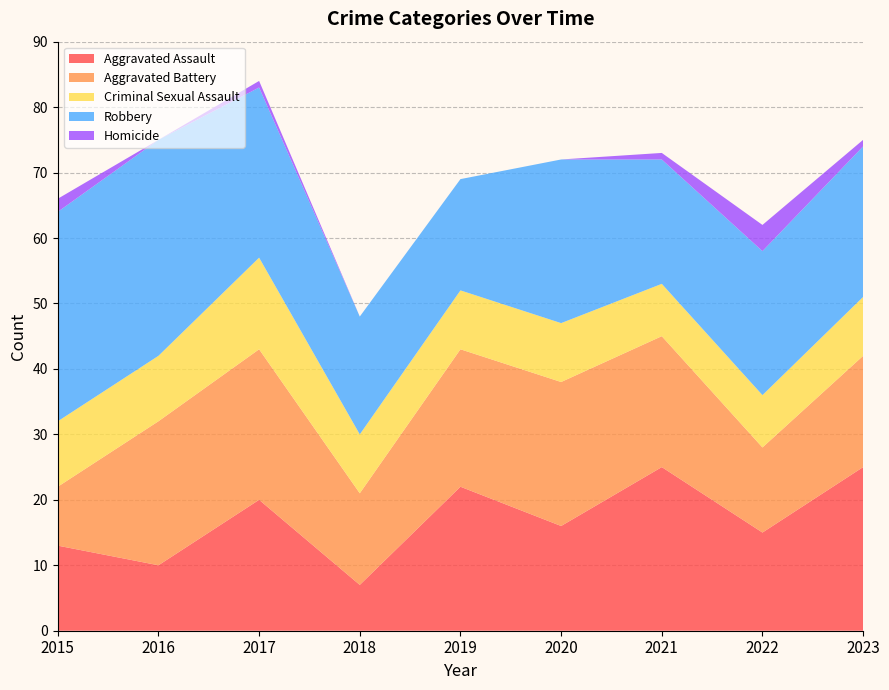

Does the chart have visible grid lines?

Yes